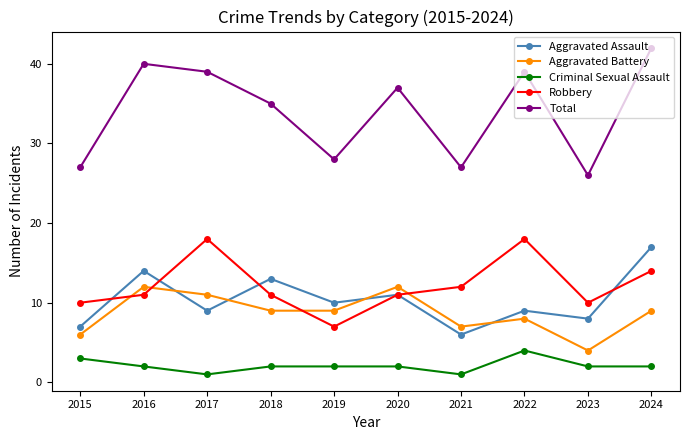

How many distinct data groups are displayed?

5